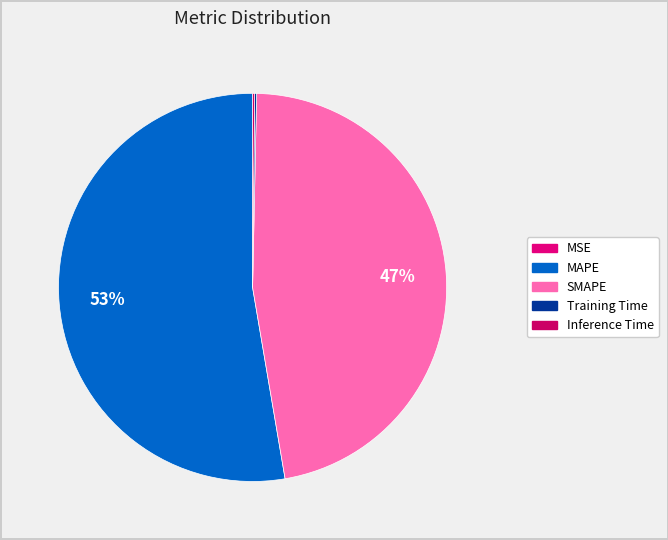

How many slices are in this pie chart?

5